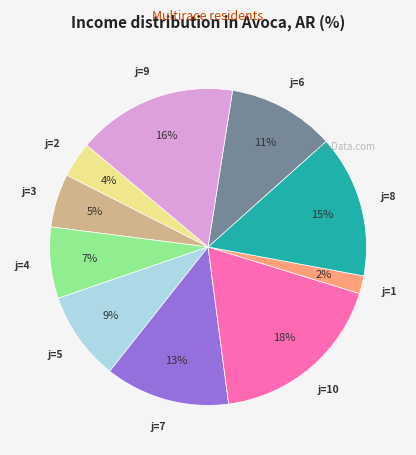

Is there a majority slice in this chart?

No